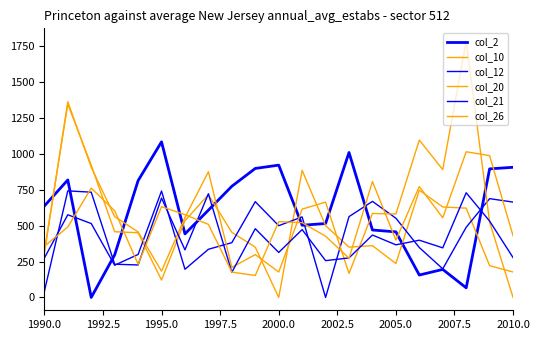

In col_10, how many points are lower than both neighbors (excluding endpoints)?

4